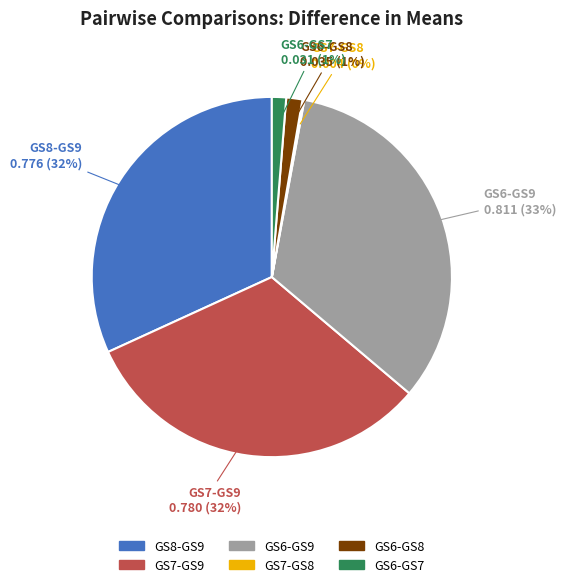

Which slice is the largest?

GS6-GS9